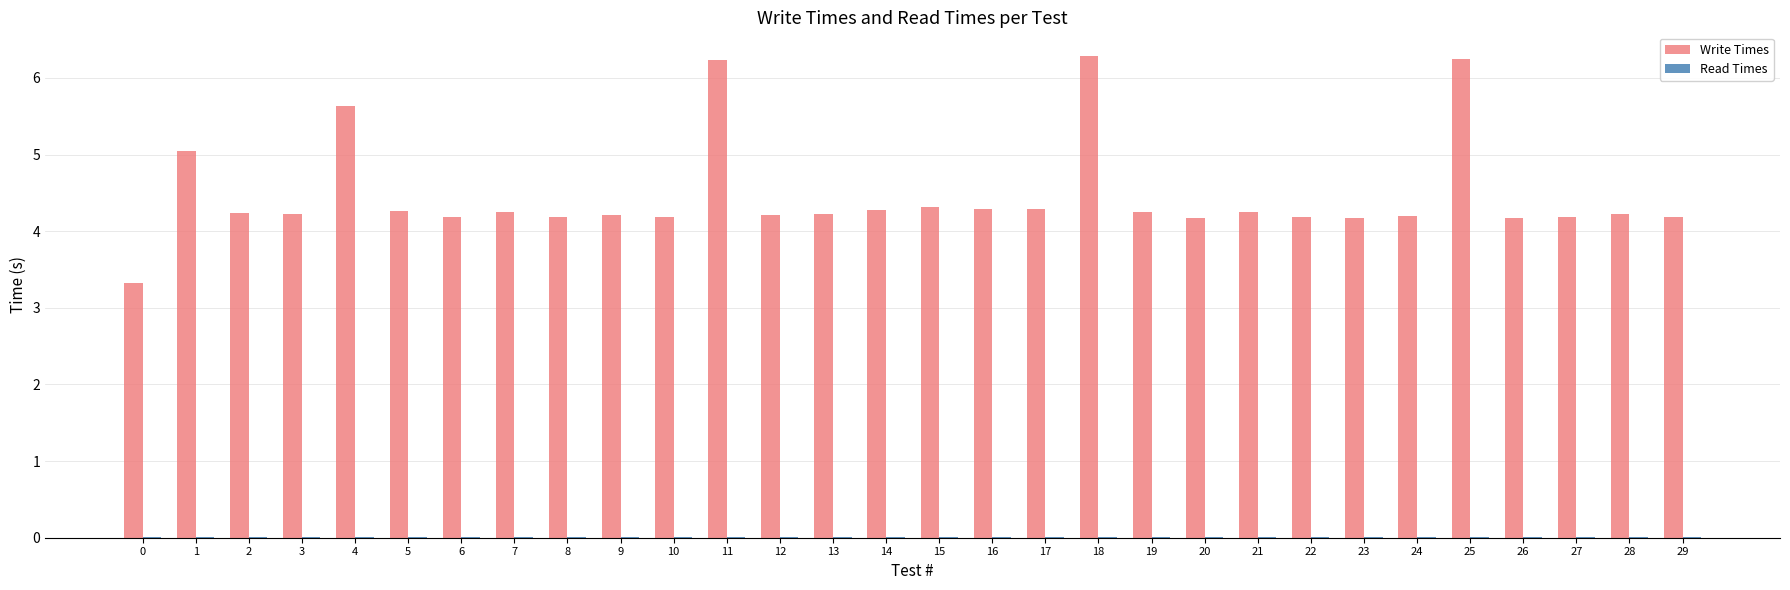

The Write Times series shows 4.2 at 22. True or false?

True